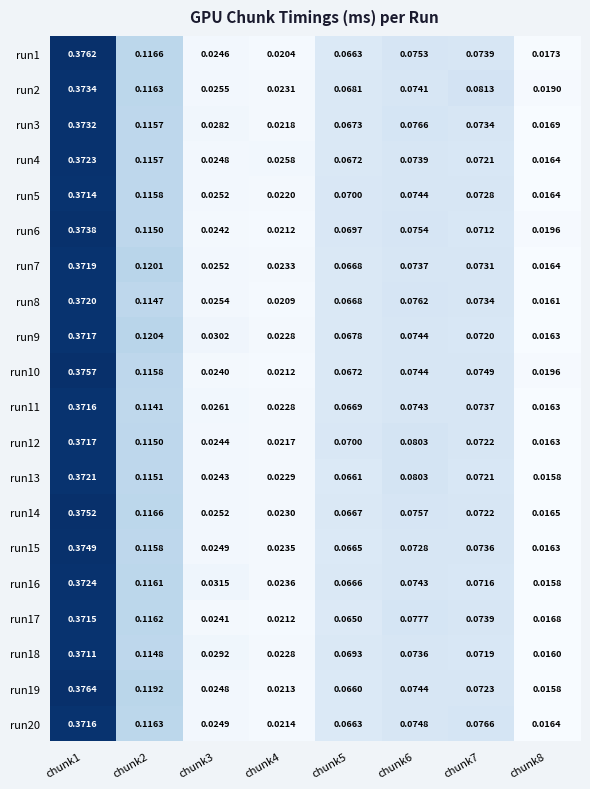

Is the value of run12 at chunk3 greater than the value of run20 at chunk5?

No